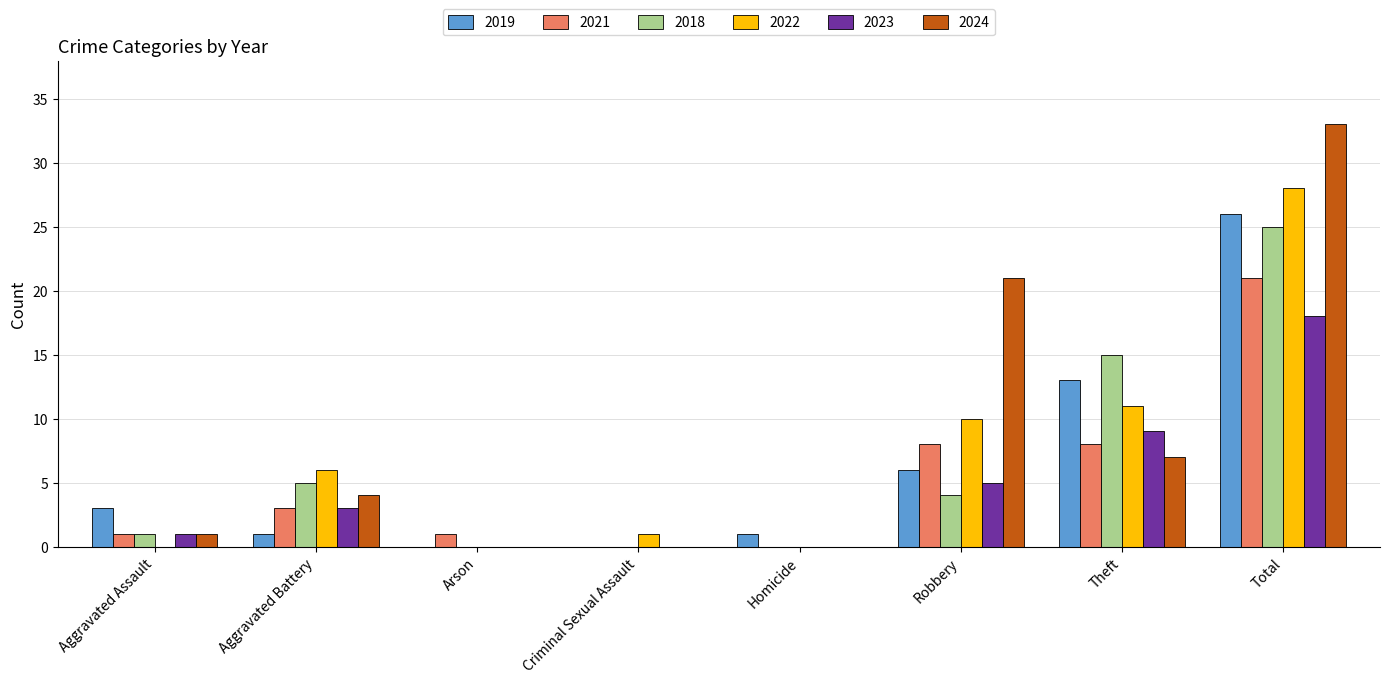

What is the highest value of the 2022 series?

28